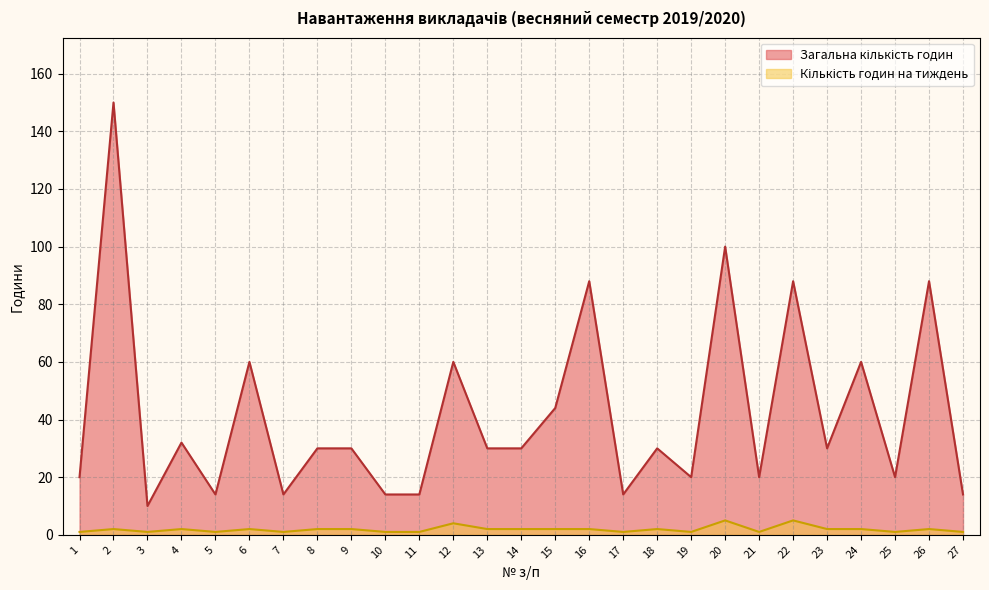

What is the difference between the maximum and second lowest values in the Кількість годин на тиждень series?

4